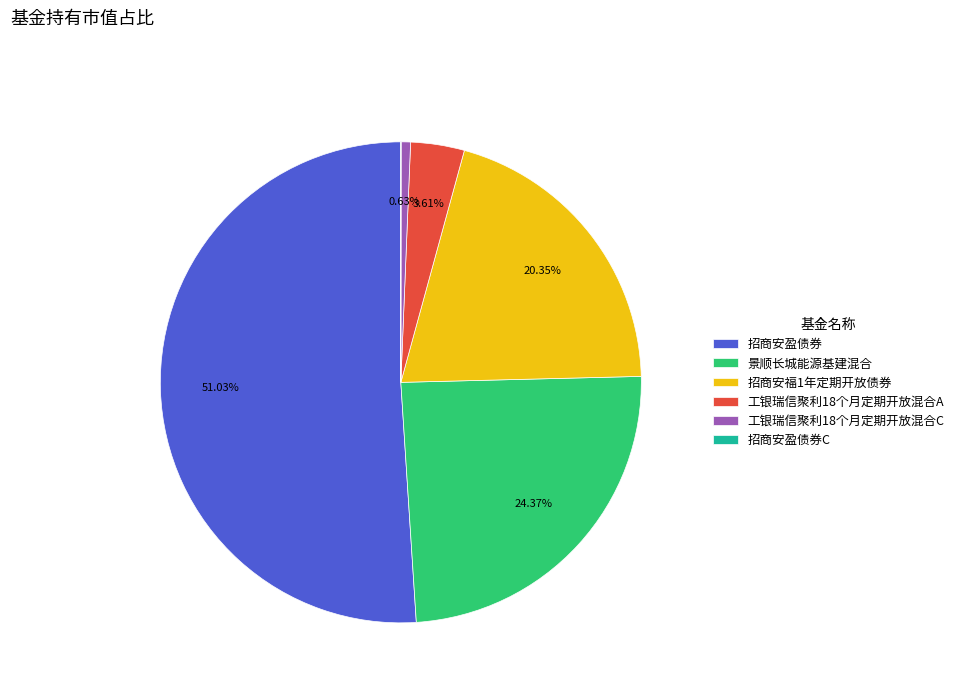

To the nearest percent, what is the average slice percentage?

17%